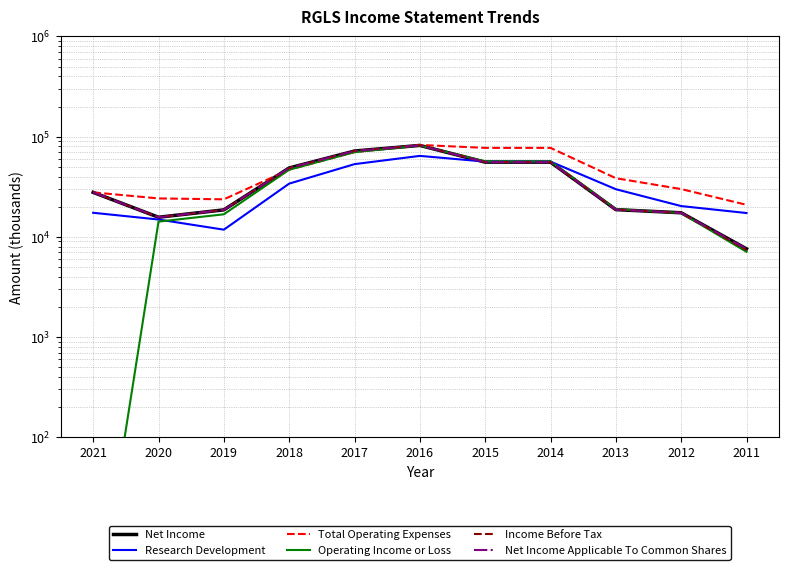

At which category does Net Income Applicable To Common Shares reach its first local peak?

2016